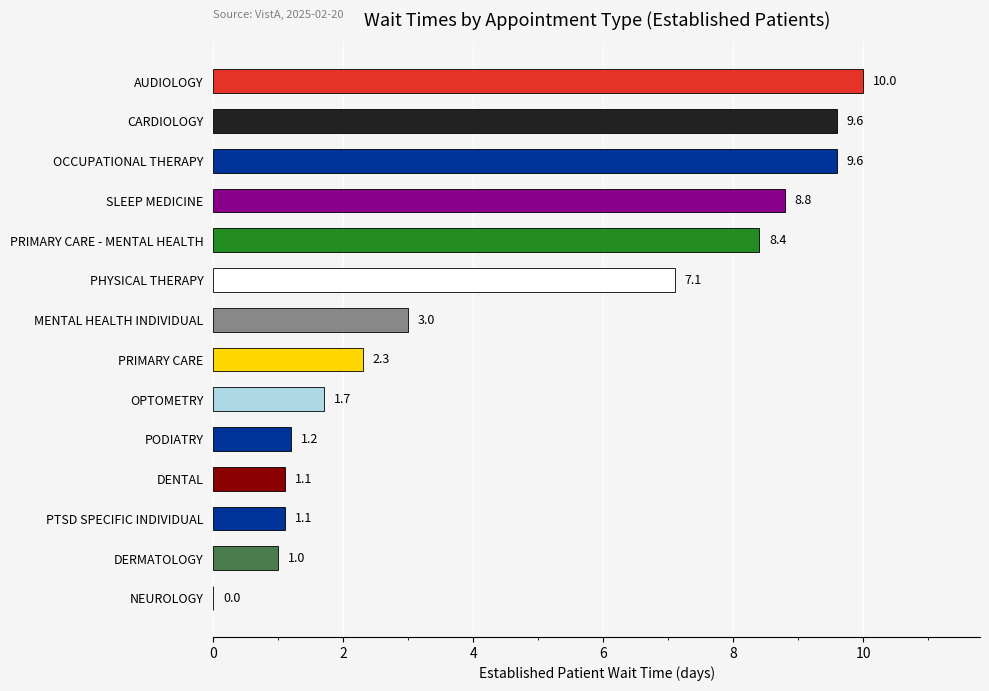

What is the greatest value displayed?

10.0